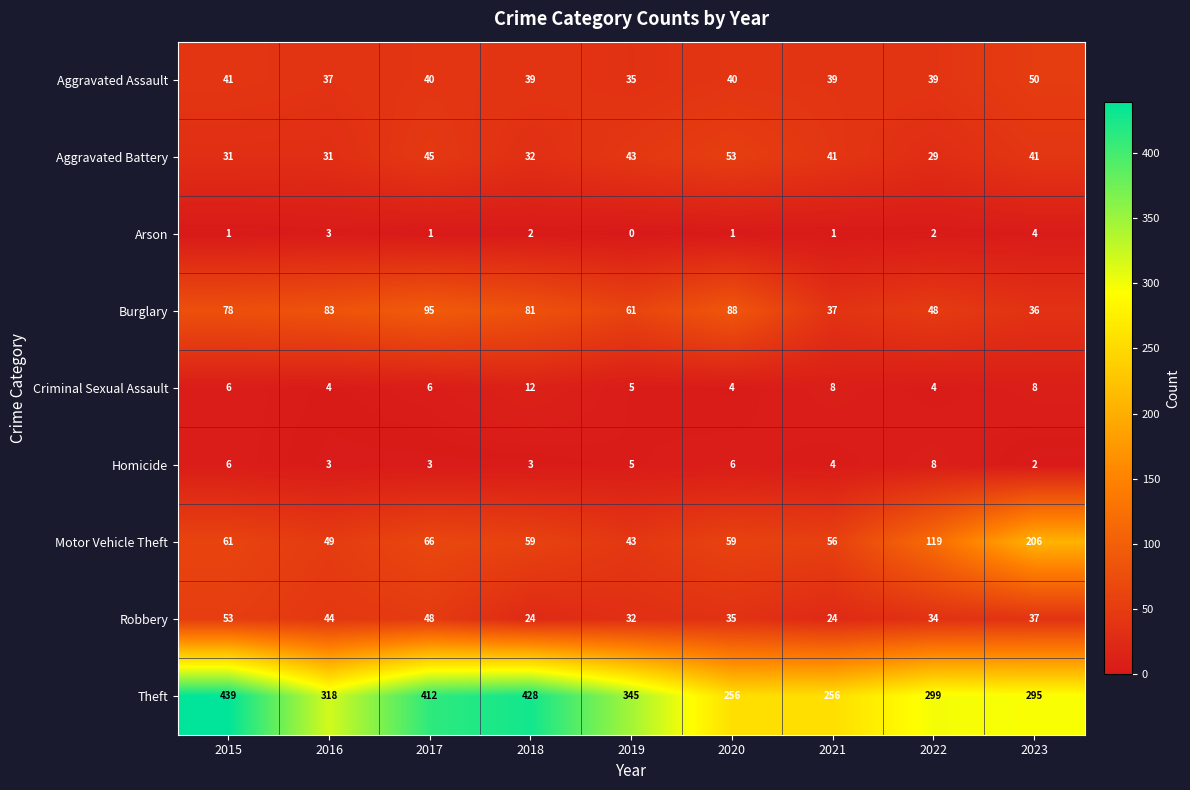

Which category has the lowest value across all series?

2019